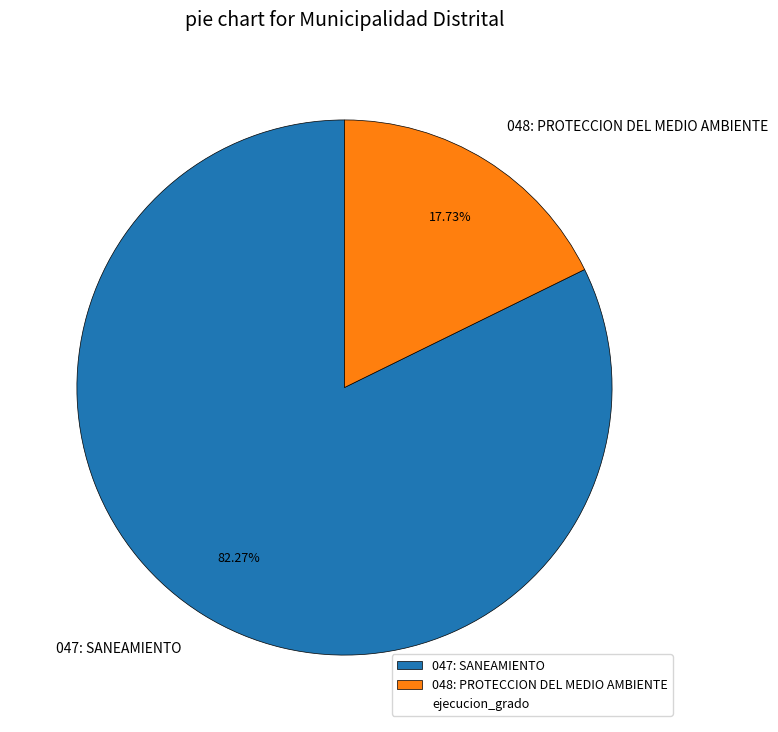

What percentage is the 047: SANEAMIENTO slice, to the nearest percent?

82%